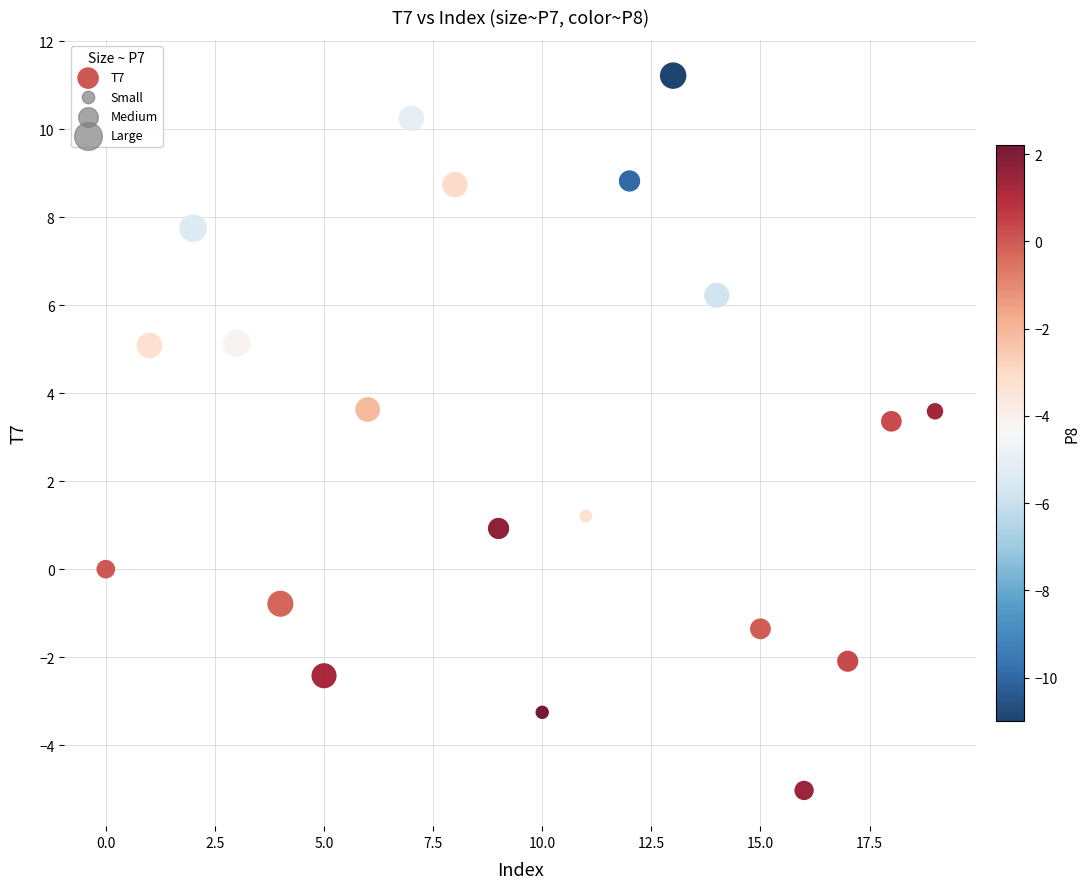

What is the range of Y values (max minus min)?

16.2